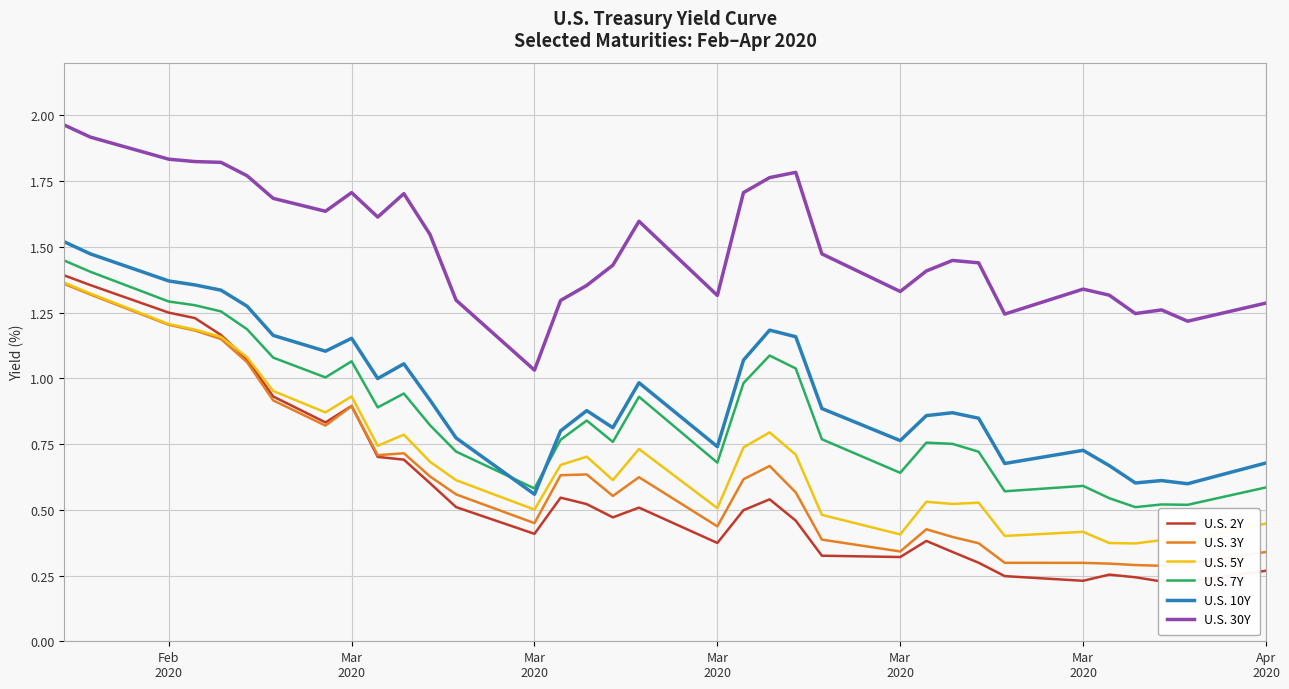

True or false: U.S. 7Y and U.S. 30Y cross at least once.

False